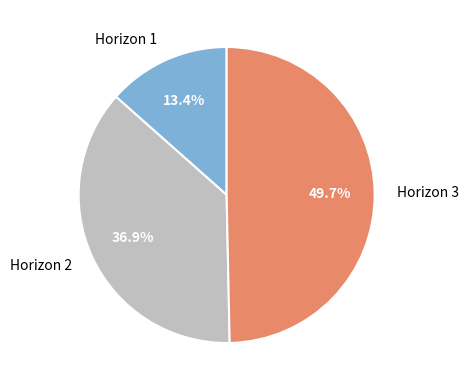

Which slice is the smallest?

Horizon 1